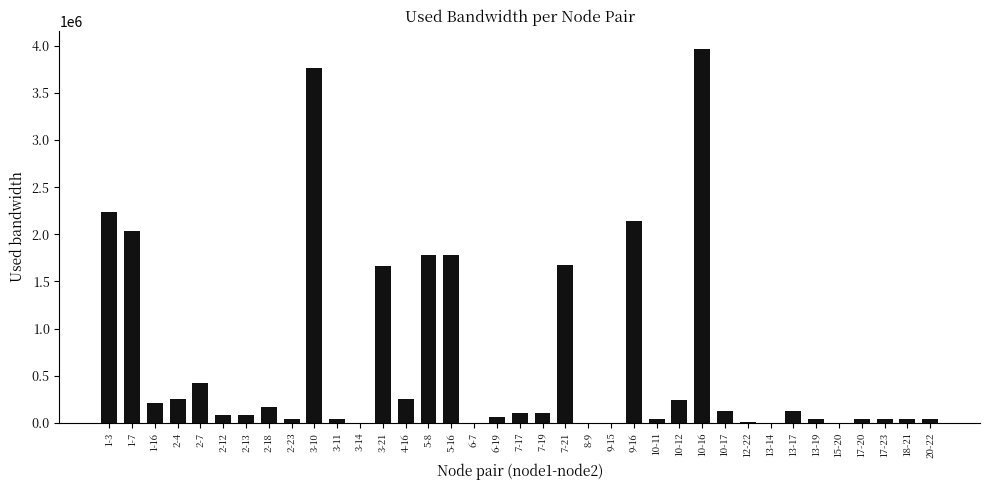

Between 10-16 and 2-12, which is larger?

10-16